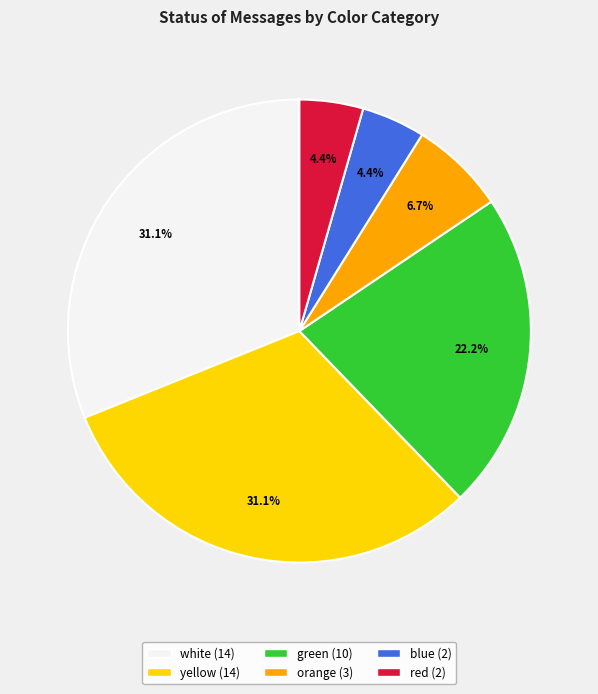

Count the number of slices in the pie.

6